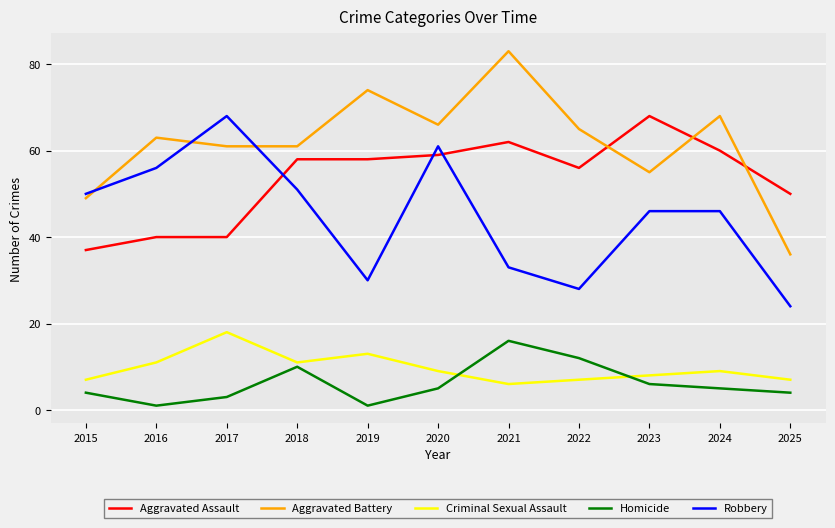

Is the value of Criminal Sexual Assault at 2016 greater than the value of Homicide at 2016?

Yes